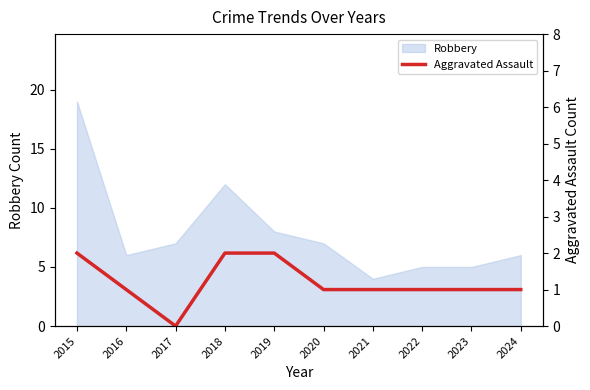

At which category does the data reach its first local valley?

2017